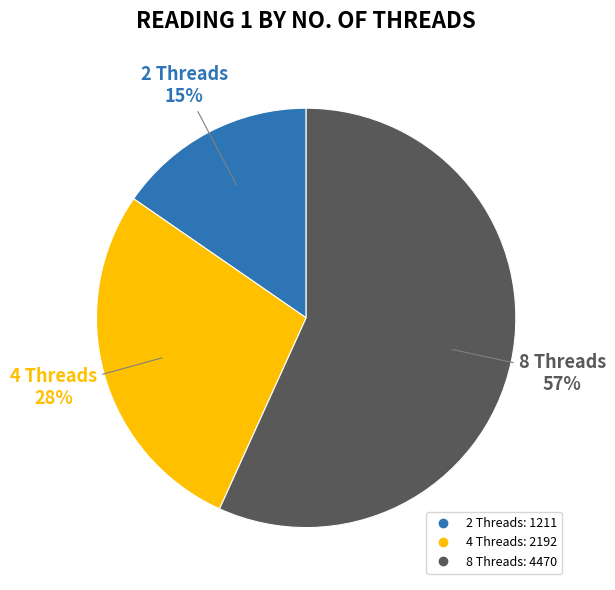

How many slices are in this pie chart?

3